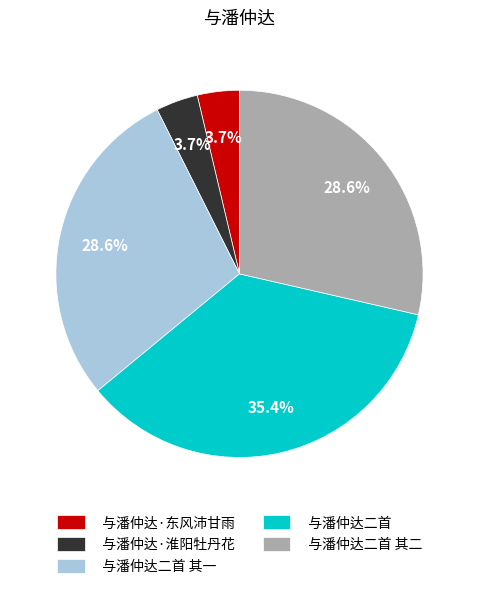

Does any single category account for the majority?

No